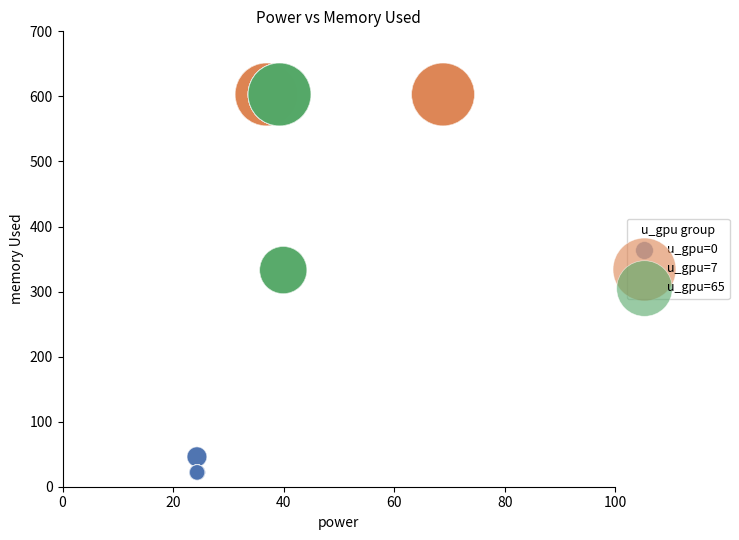

Which series reaches the minimum Y coordinate?

u_gpu=0